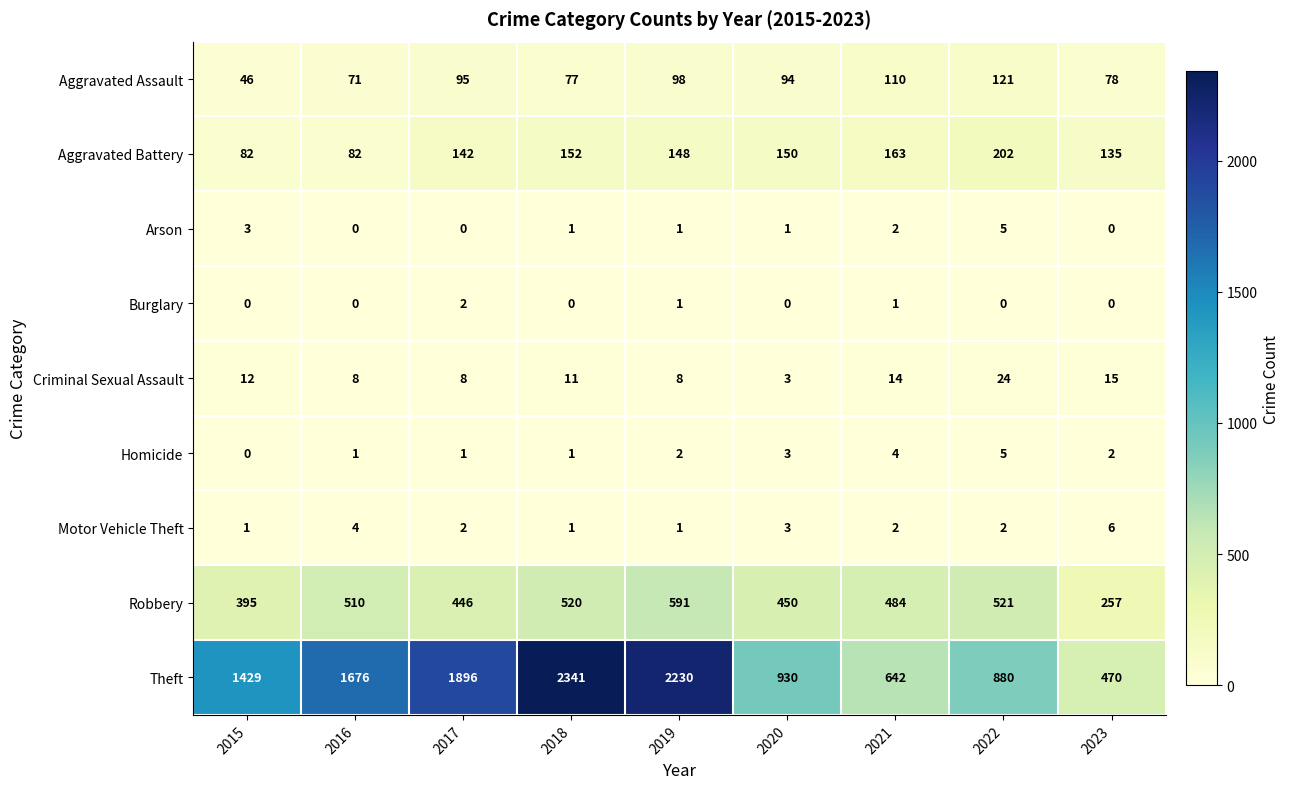

What is the difference between the Arson values at 2022 and 2020?

4